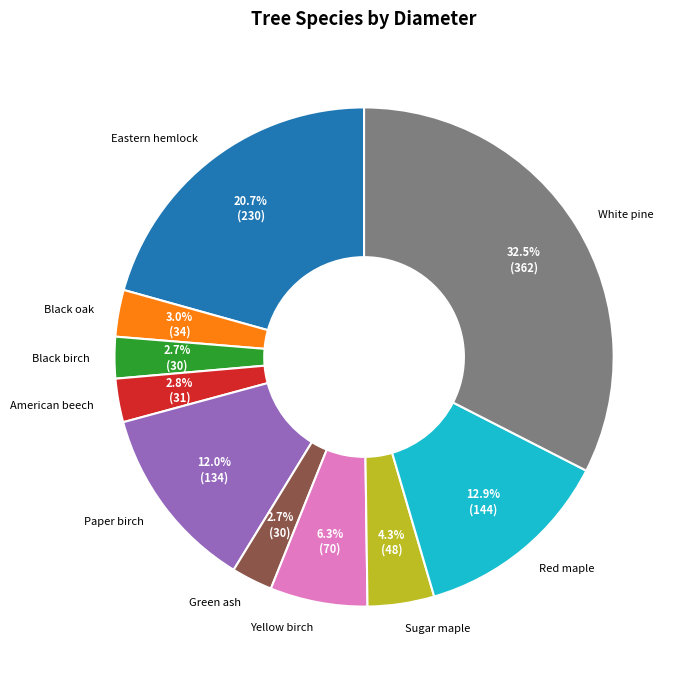

To the nearest percent, what is the average slice percentage?

10%